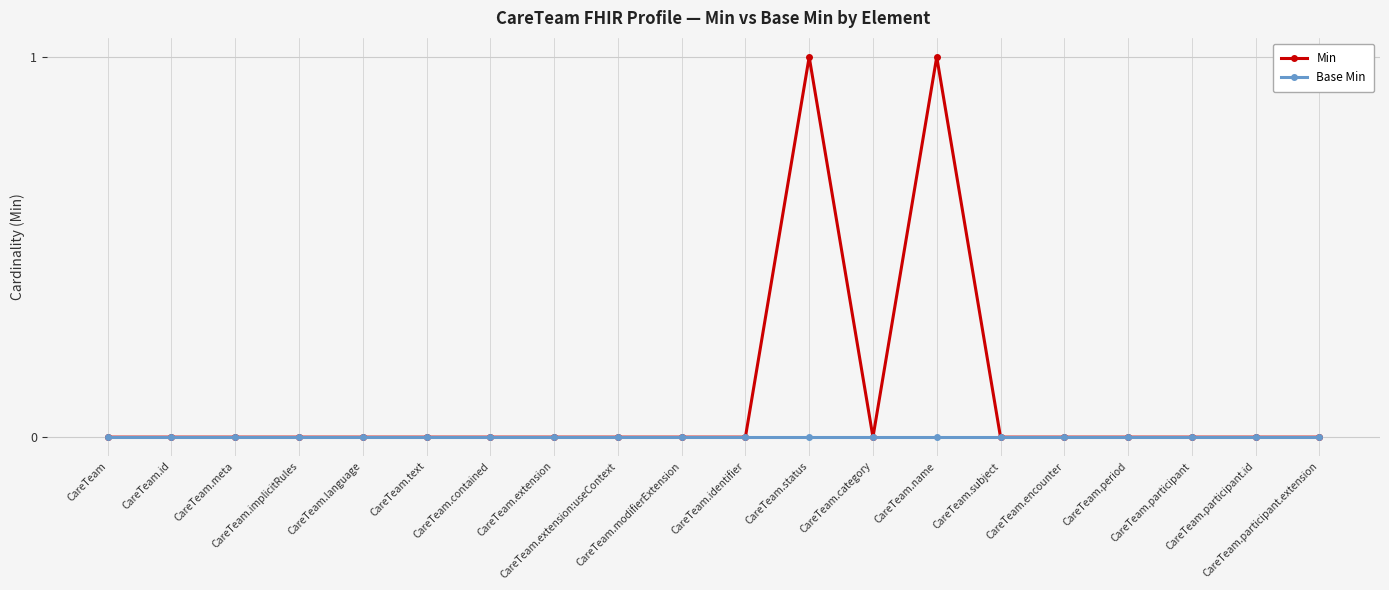

How many Min values are between 0 and 1?

20